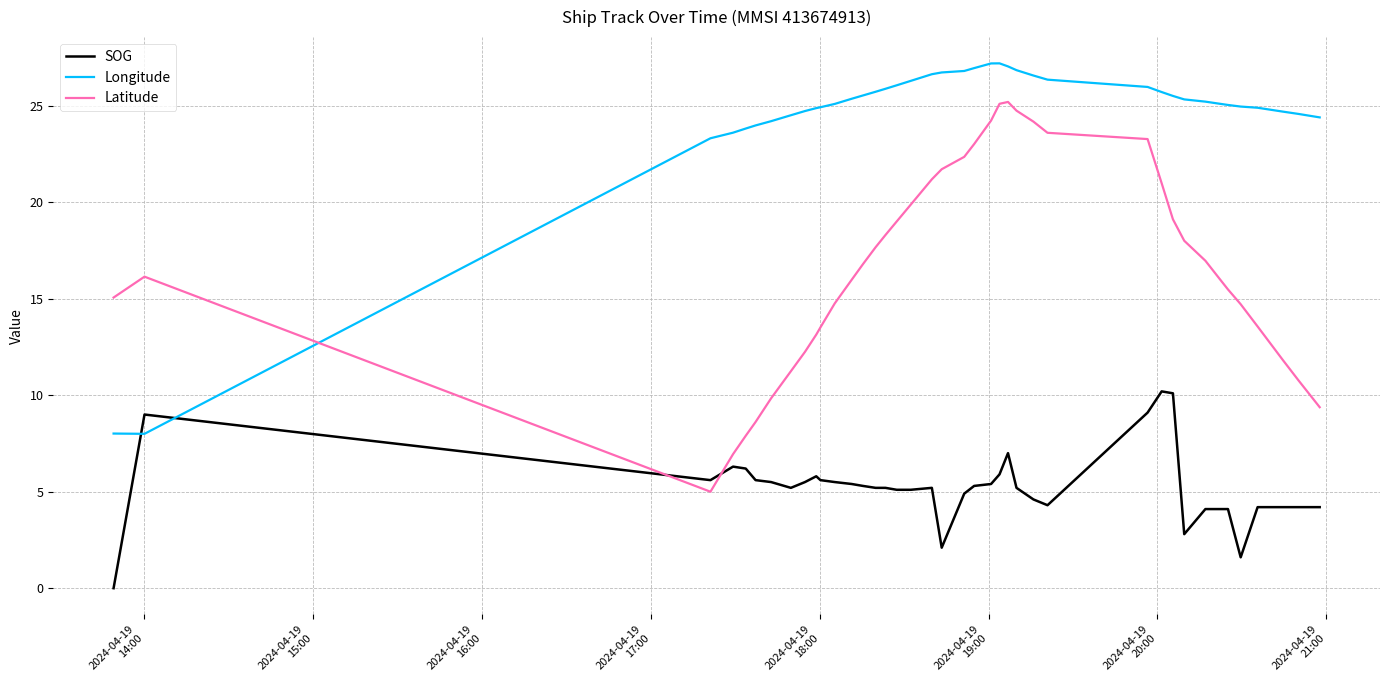

Does the chart display data point markers on the line(s)?

No